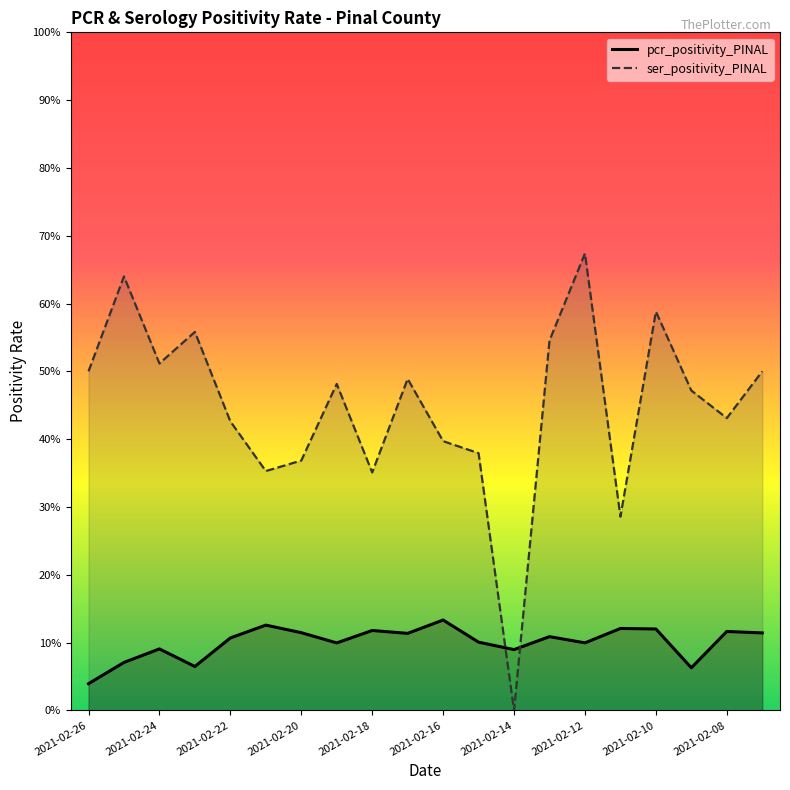

True or false: pcr_positivity_PINAL and ser_positivity_PINAL cross at least once.

True